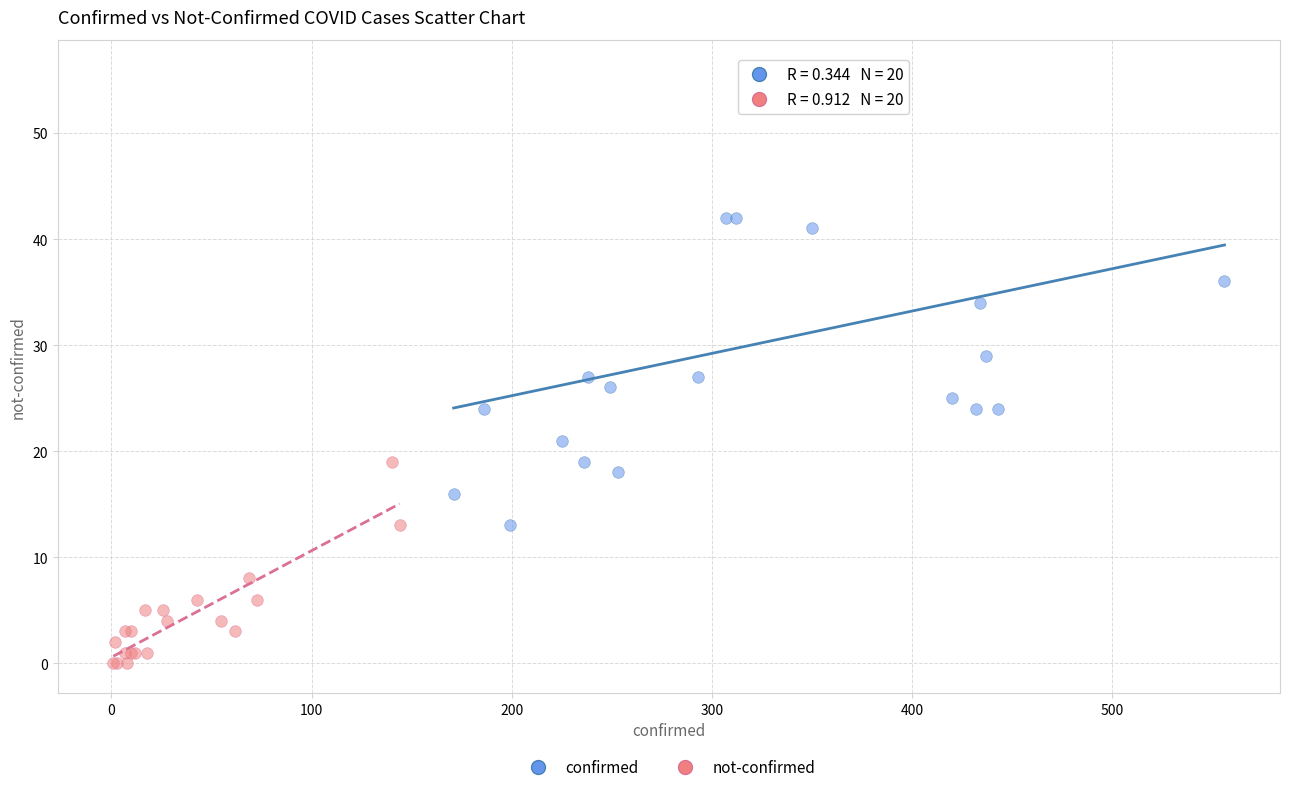

Which series has the widest spread of Y values?

confirmed